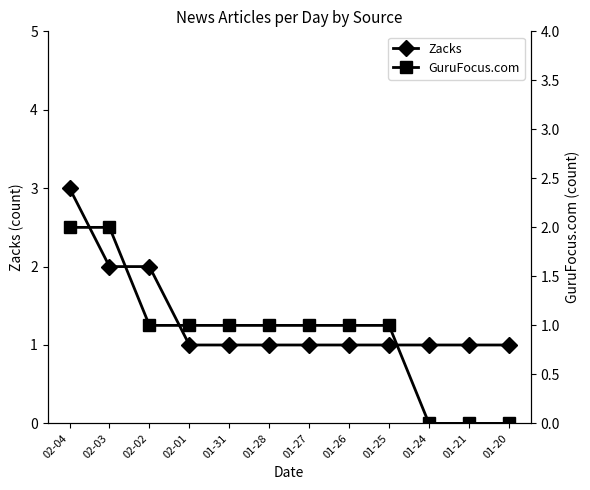

What is the average value of the Zacks series?

1